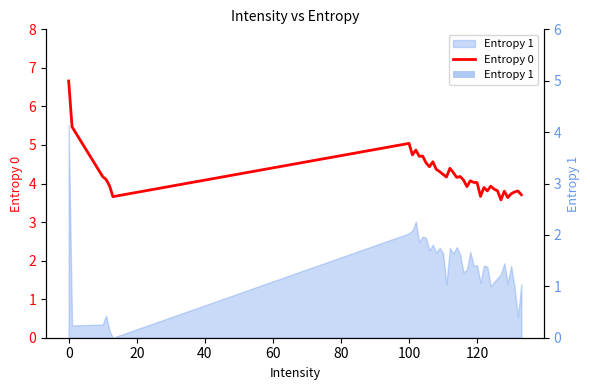

What is the greatest value displayed?

6.7